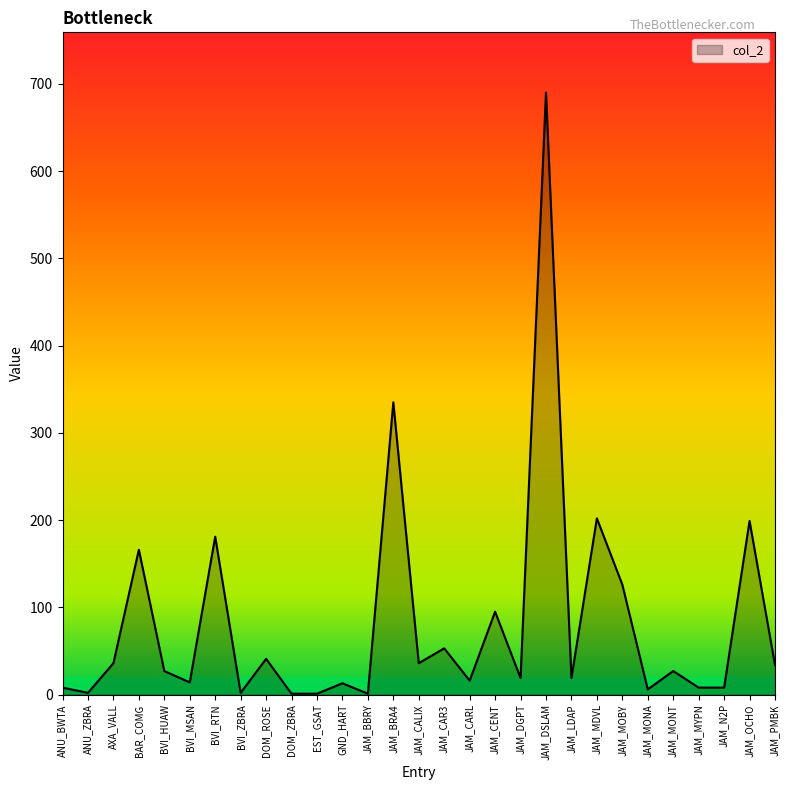

True or false: the data shows 57 at JAM_PMBK.

False